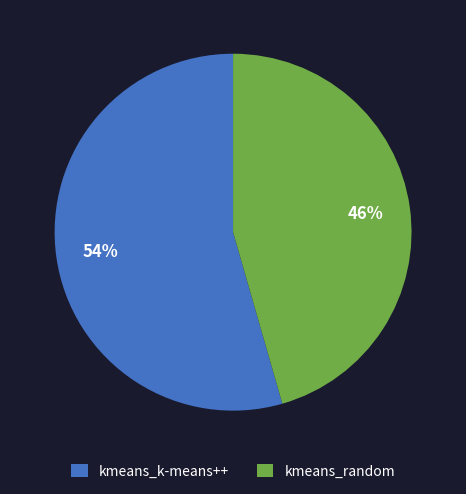

What percentage is the kmeans_random slice, to the nearest percent?

46%